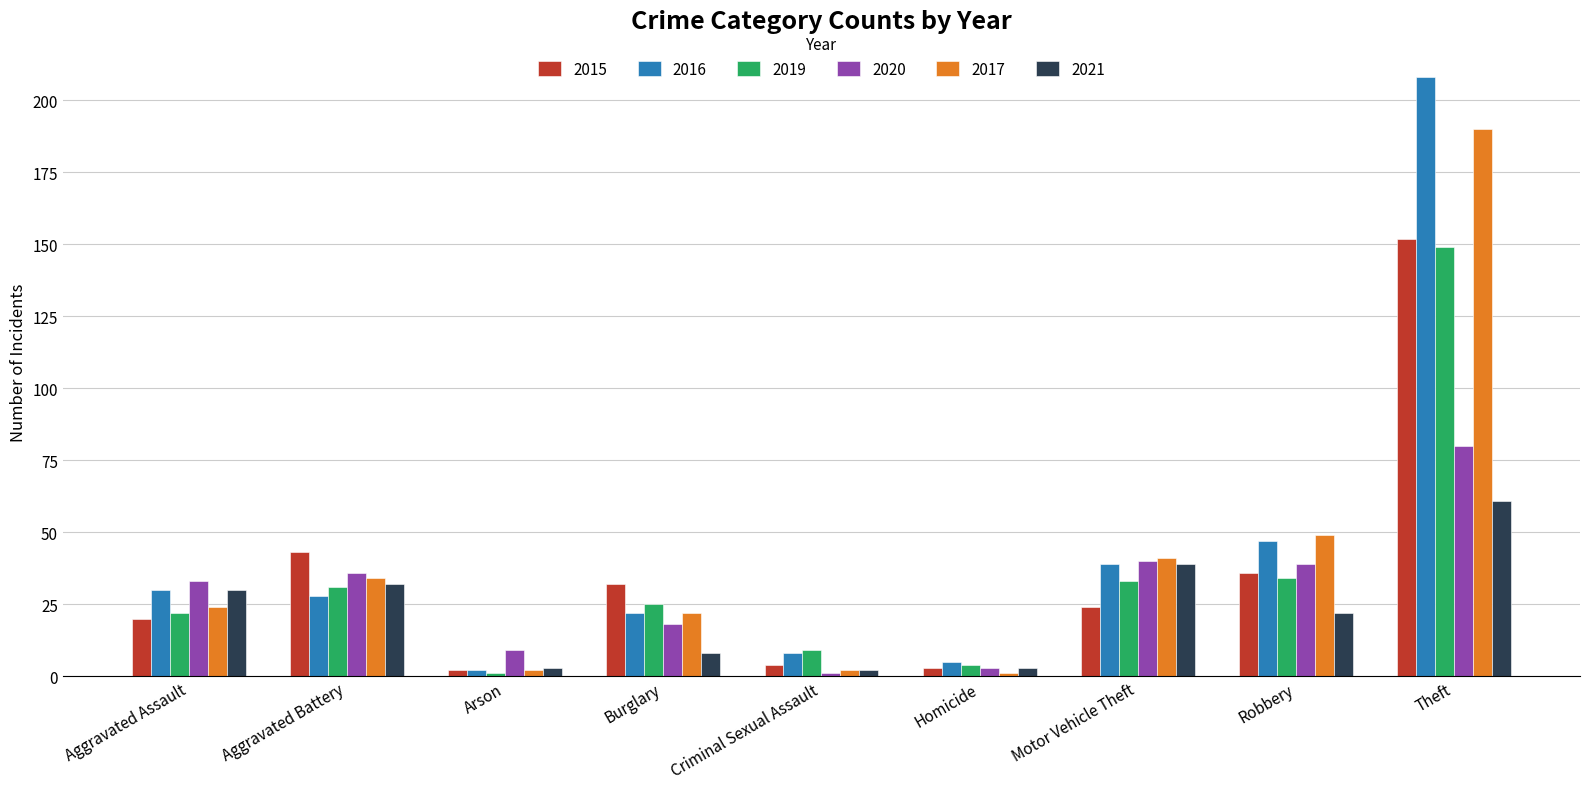

What is the minimum value for 2020?

1